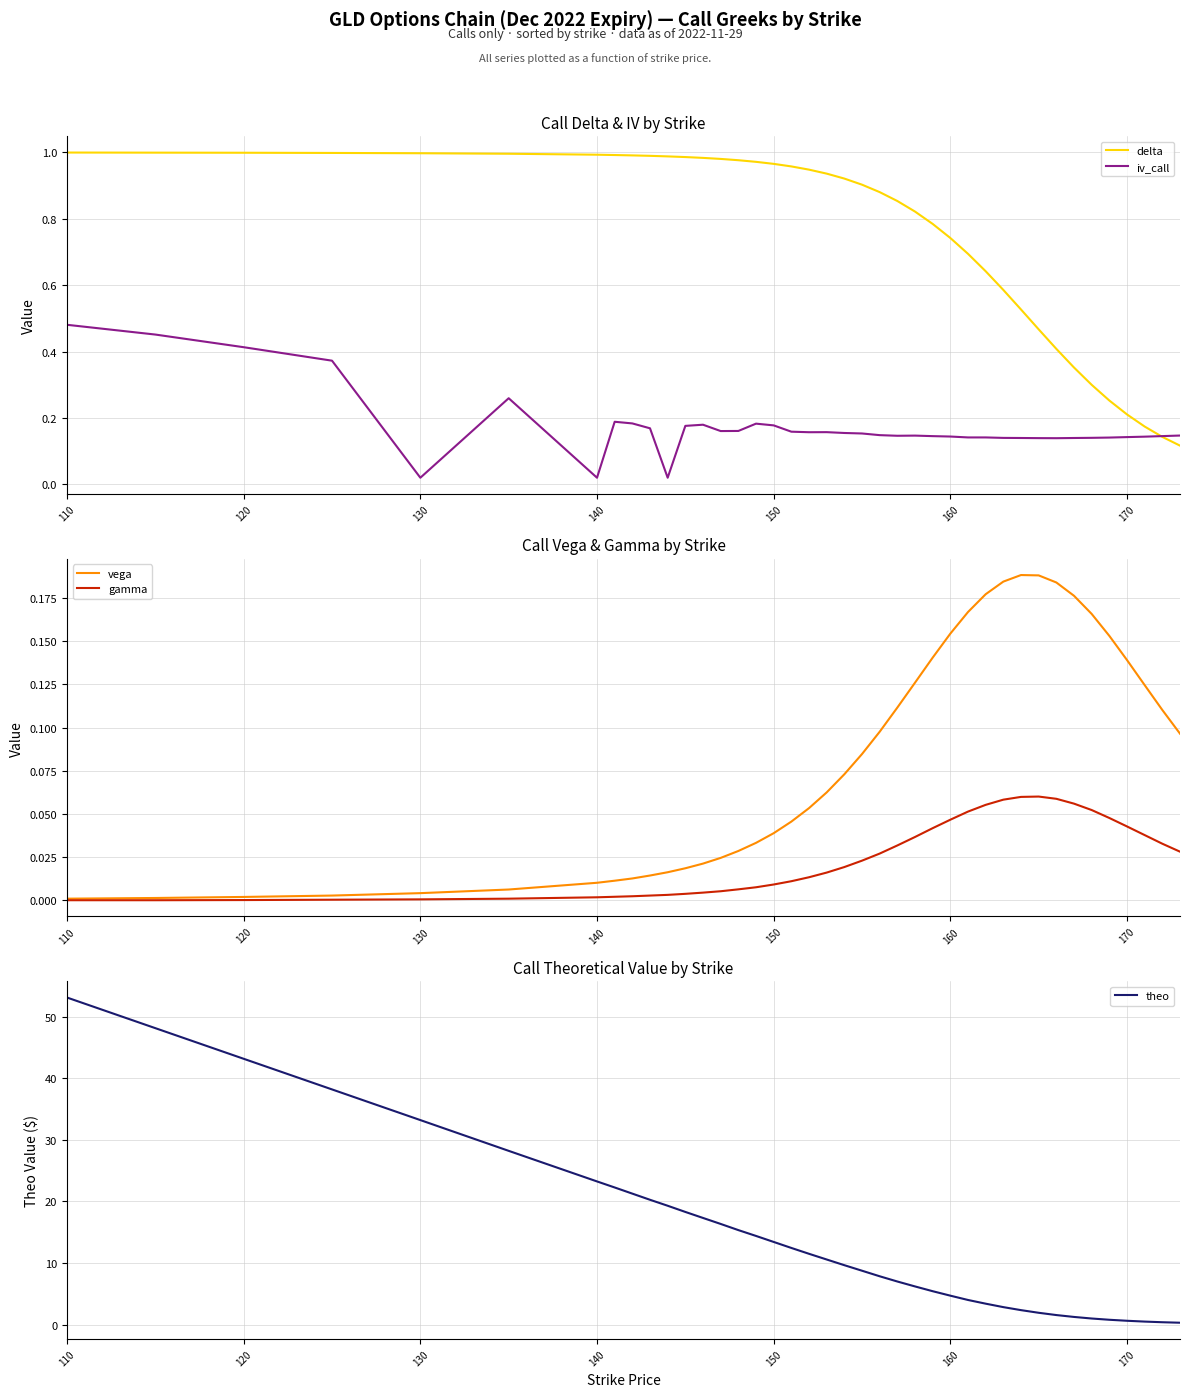

True or false: gamma and iv_call intersect in this chart.

False